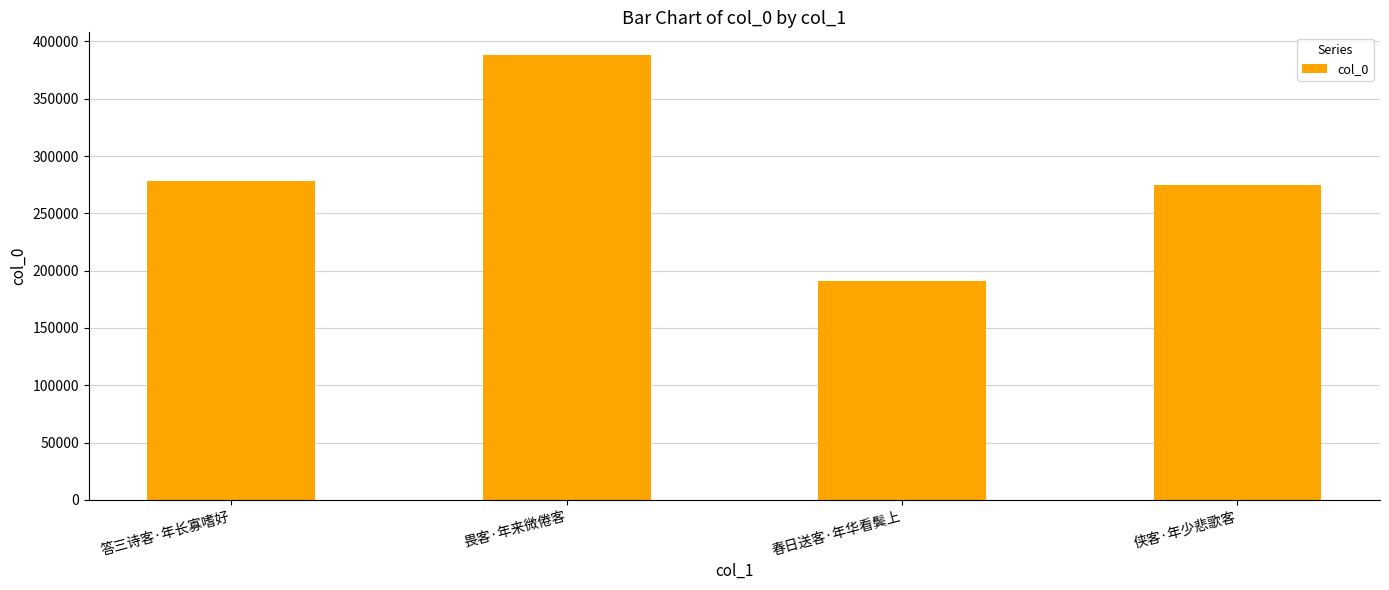

Which has a higher value, 侠客·年少悲歌客 or 春日送客·年华看鬓上?

侠客·年少悲歌客